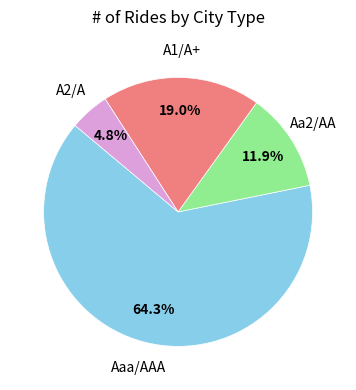

Does any single category account for the majority?

Yes